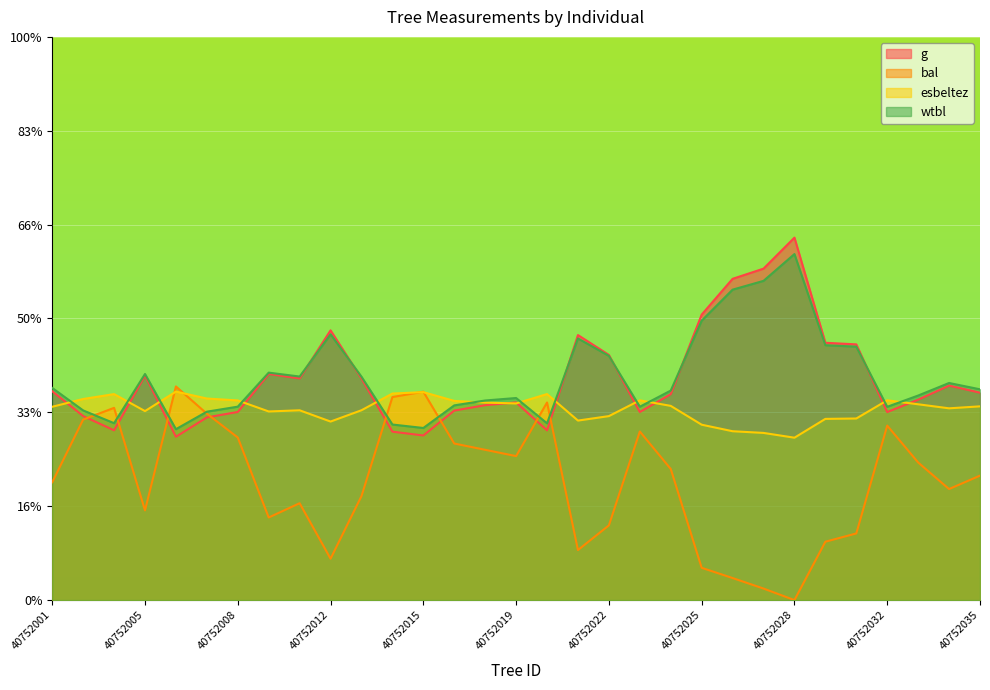

True or false: wtbl has a value of 14.5 at 40752012.

False